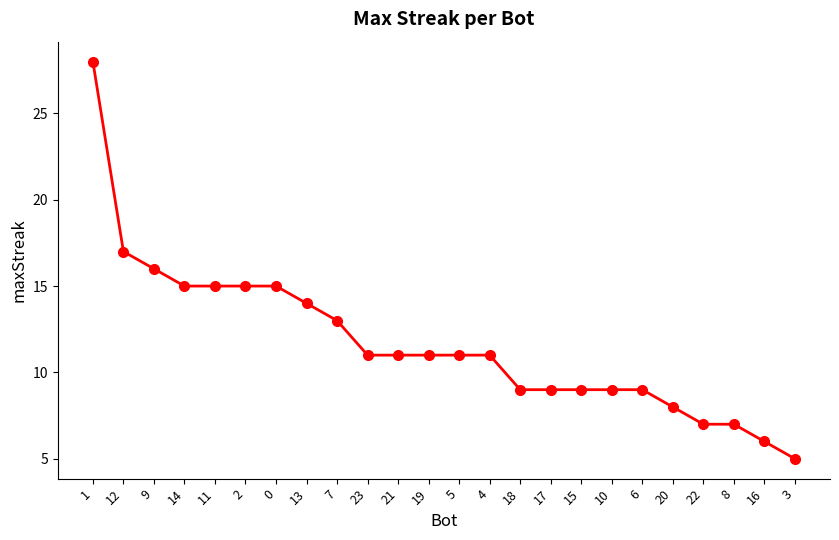

Does the chart have visible grid lines?

No